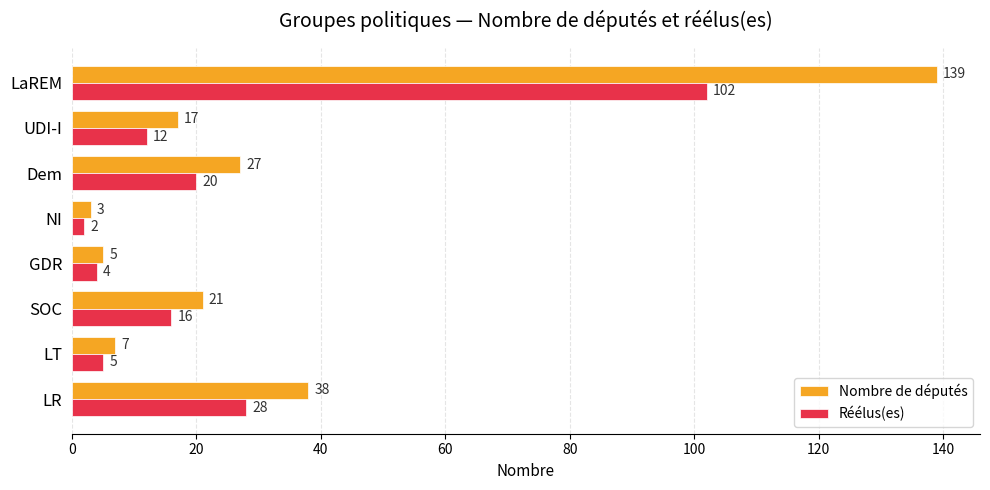

At how many categories does at least one series exceed 120?

1